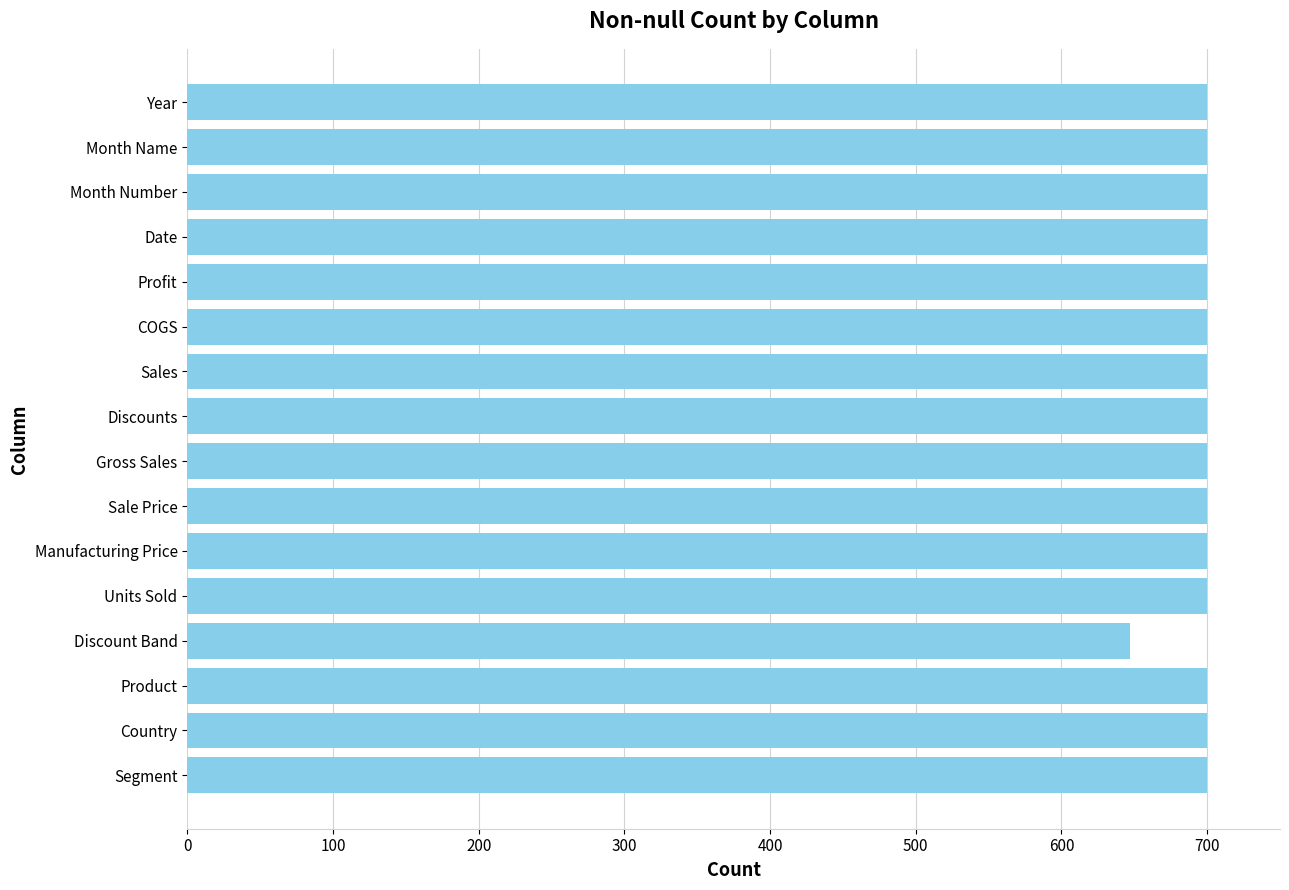

Approximately how many times larger is the value at Manufacturing Price compared to Segment?

1.0